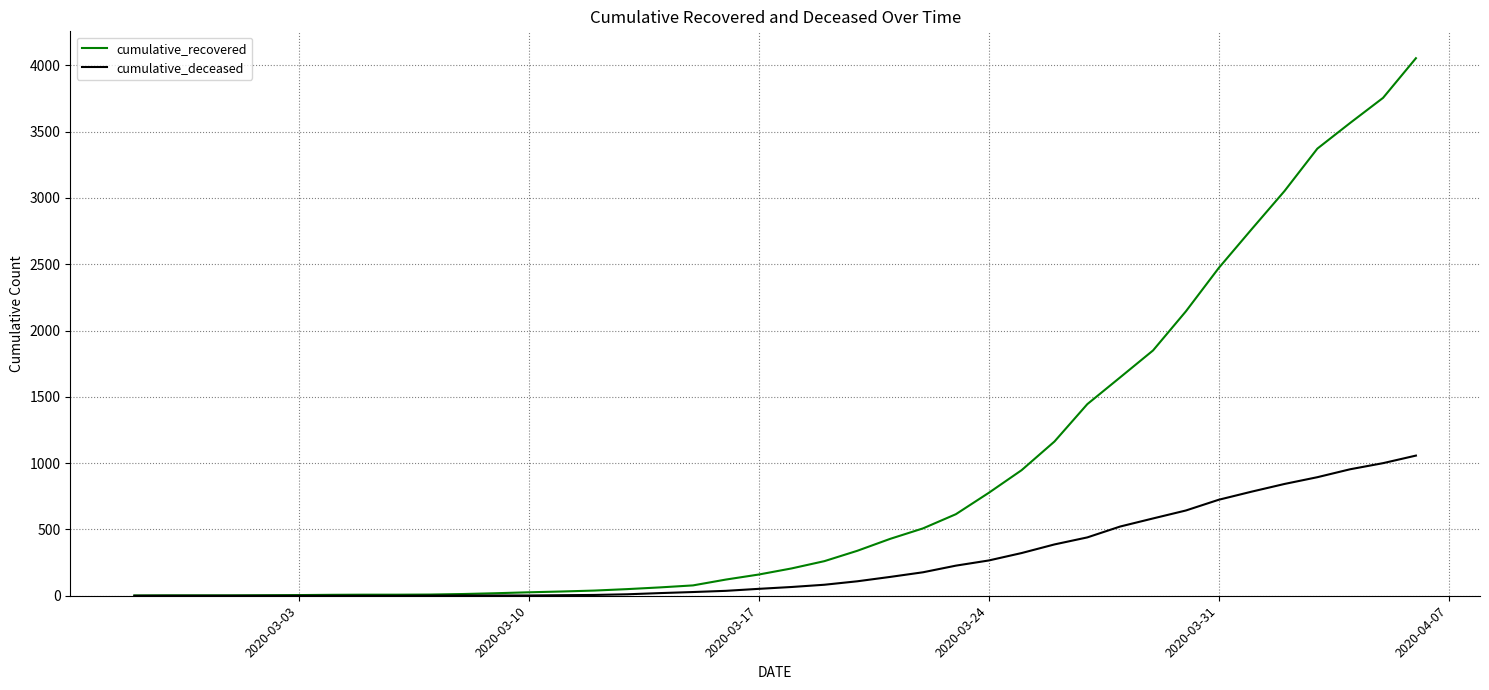

What is the maximum value for cumulative_deceased?

1057